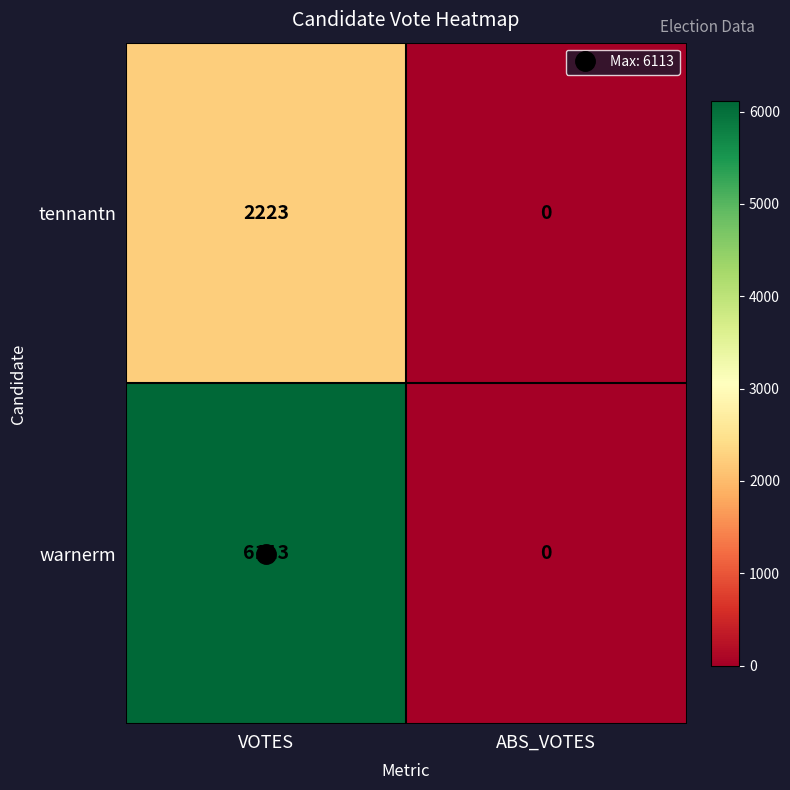

The warnerm series shows 0 at ABS_VOTES. True or false?

True